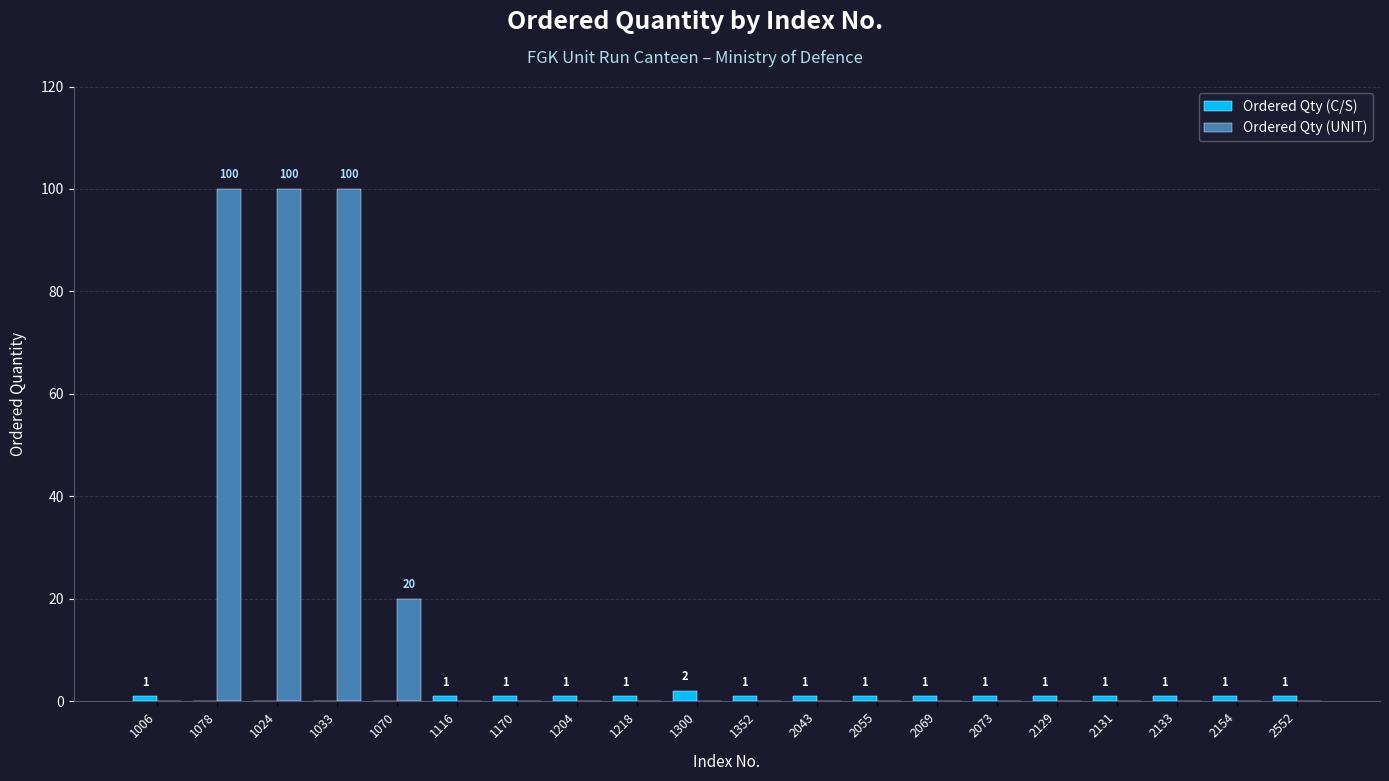

What is the sum of all Ordered Qty (C/S) values?

17